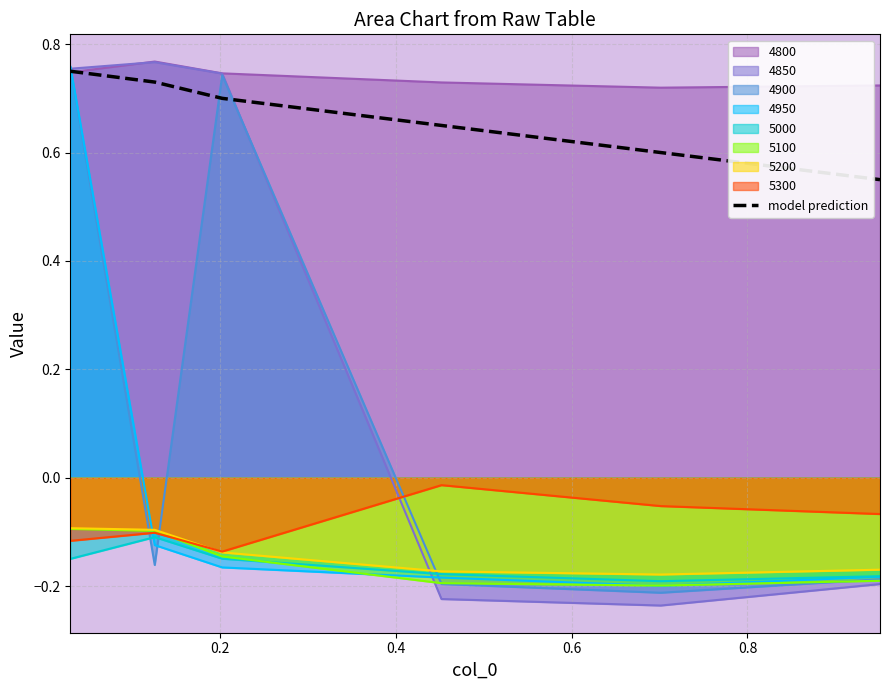

Count the number of categories in the chart.

6